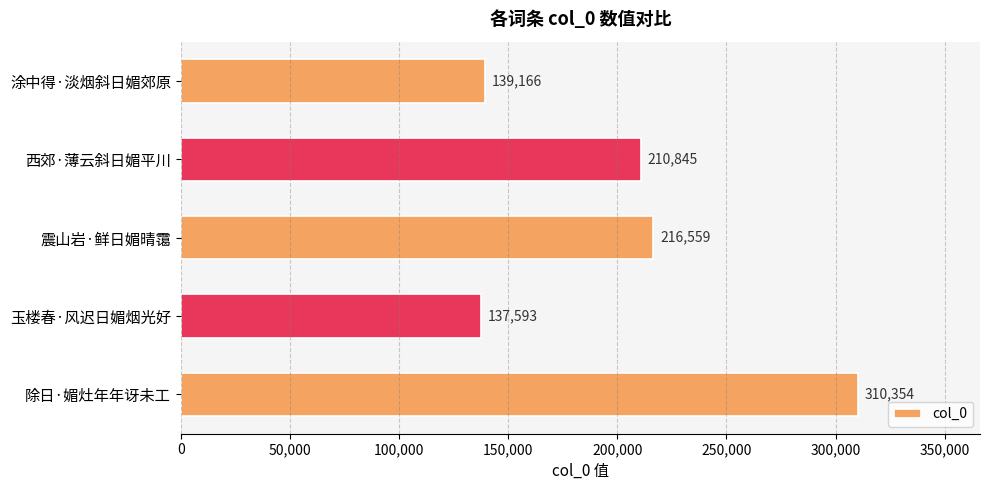

What is the greatest value displayed?

310354